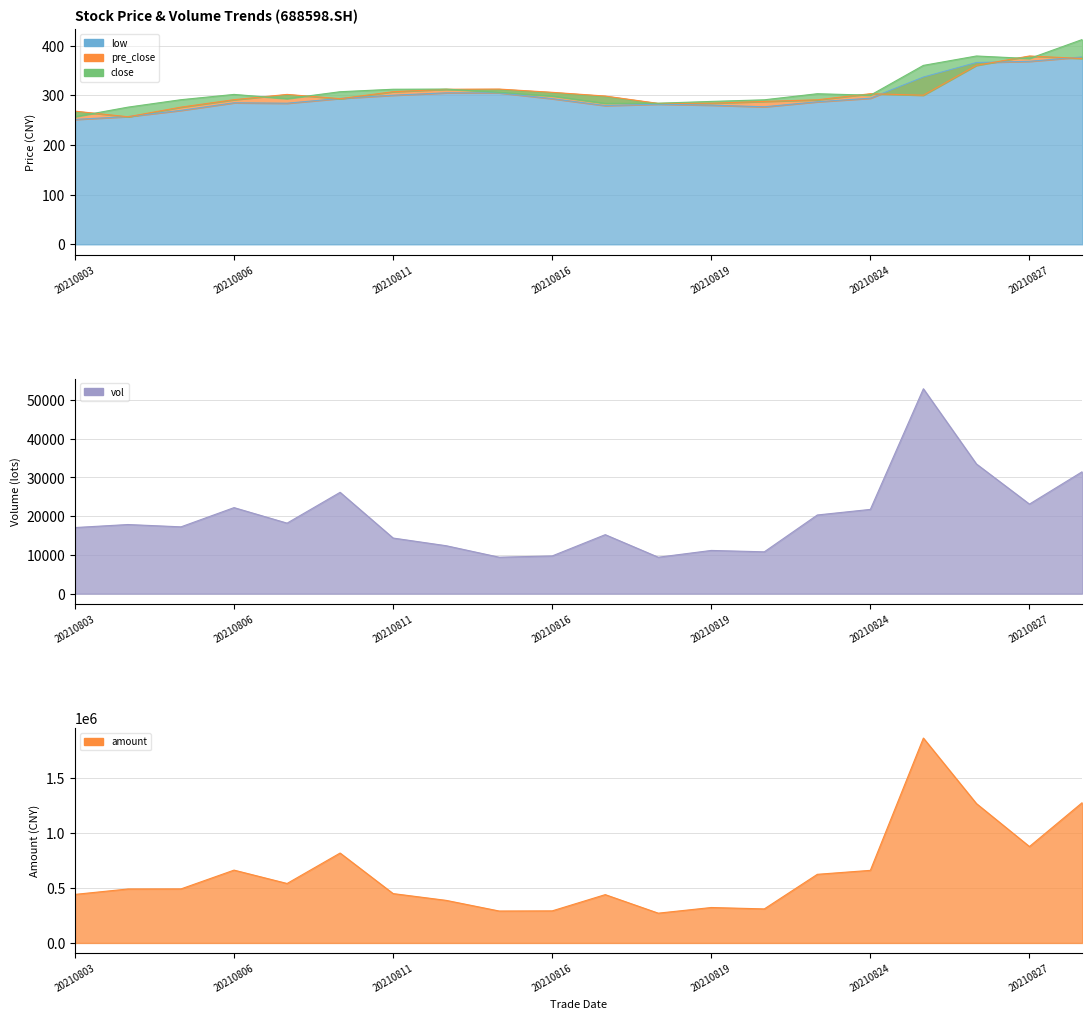

Reading left to right, transcribe all the data shown in this chart.

close: 20210803=256.6	20210804=276.0	20210805=291.0	20210806=301.6	20210809=293.0	20210810=307.0	20210811=312.0	20210812=312.3	20210813=305.8	20210816=298.3	20210817=283.5	20210818=283.9	20210819=287.5	20210820=290.8	20210823=303.0	20210824=300.0	20210825=360.0	20210826=378.9	20210827=373.8	20210830=412.2
pre_close: 20210803=267.9	20210804=256.6	20210805=276.0	20210806=291.0	20210809=301.6	20210810=293.0	20210811=307.0	20210812=312.0	20210813=312.3	20210816=305.8	20210817=298.3	20210818=283.5	20210819=283.9	20210820=287.5	20210823=290.8	20210824=303.0	20210825=300.0	20210826=360.0	20210827=378.9	20210830=373.8
low: 20210803=251.3	20210804=257.0	20210805=269.5	20210806=284.8	20210809=283.9	20210810=293.5	20210811=300.0	20210812=304.8	20210813=304.8	20210816=293.0	20210817=279.1	20210818=282.0	20210819=280.0	20210820=276.7	20210823=286.8	20210824=294.0	20210825=336.5	20210826=365.8	20210827=368.2	20210830=377.0
vol: 20210803=17069.4	20210804=17847.0	20210805=17250.6	20210806=22216.0	20210809=18206.5	20210810=26168.5	20210811=14357.0	20210812=12374.8	20210813=9406.5	20210816=9735.5	20210817=15230.5	20210818=9401.8	20210819=11156.6	20210820=10797.5	20210823=20315.0	20210824=21754.5	20210825=52917.5	20210826=33492.0	20210827=23126.9	20210830=31530.7
amount: 20210803=440549.8	20210804=489746.6	20210805=490459.3	20210806=660884.9	20210809=539604.9	20210810=815913.6	20210811=447862.4	20210812=386389.2	20210813=289753.3	20210816=291119.8	20210817=438438.3	20210818=270272.1	20210819=321554.4	20210820=308935.3	20210823=622847.6	20210824=658802.8	20210825=1859278.8	20210826=1264891.9	20210827=874900.5	20210830=1275278.3